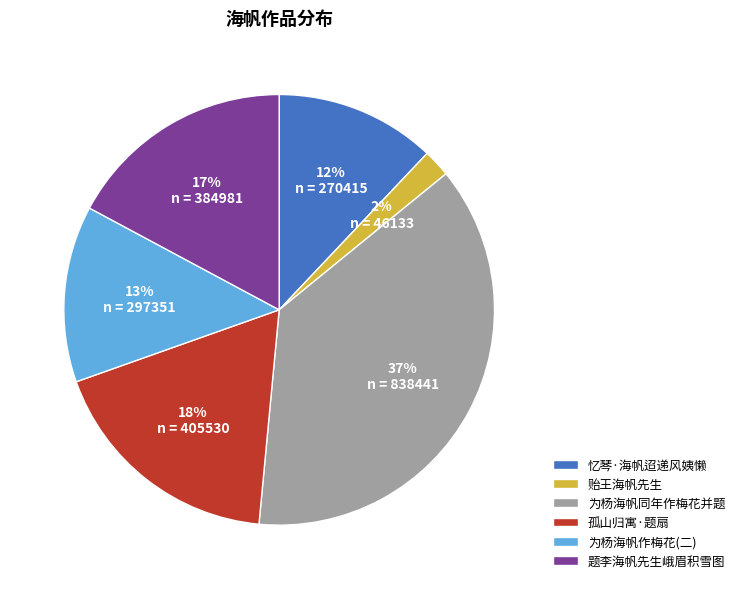

Combined, do 题李海帆先生峨眉积雪图 and 孤山归寓·题扇 account for over 50%?

No